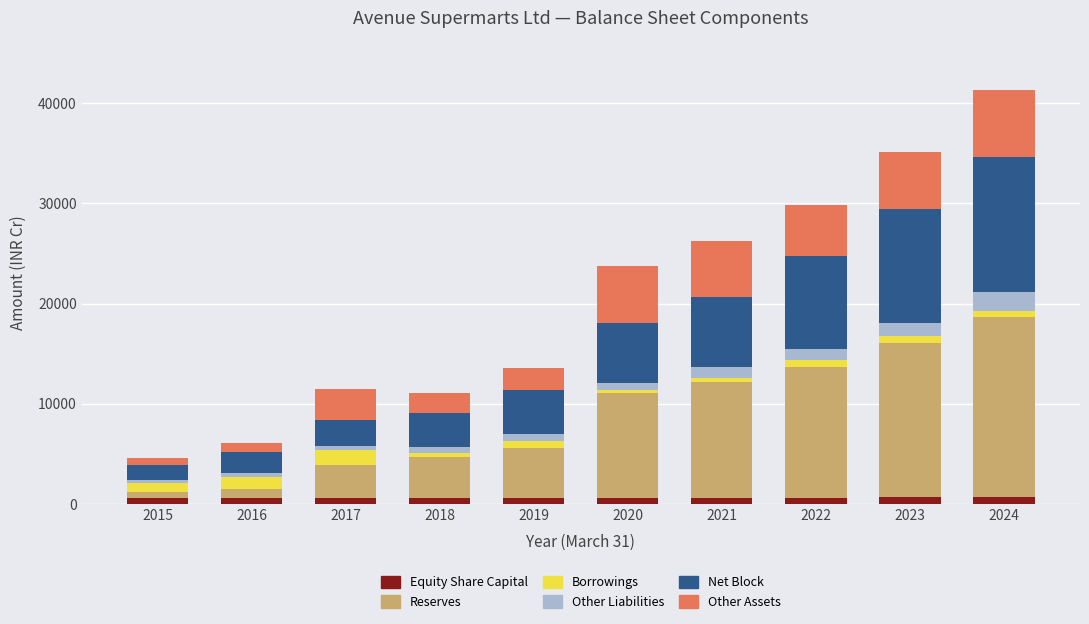

At which category is the sum across all series the highest?

2024